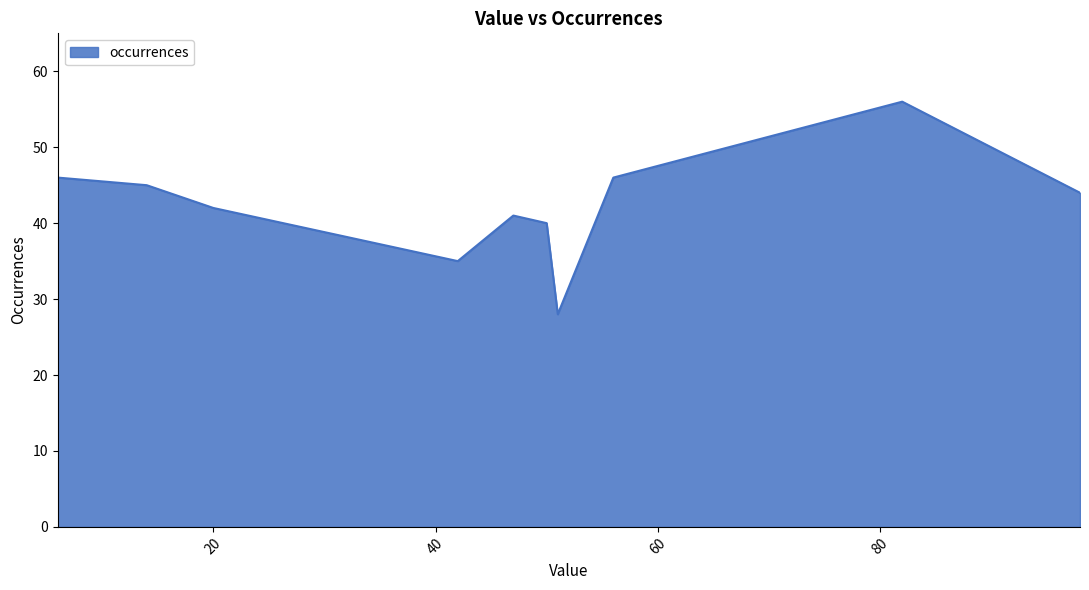

True or false: there are more than 1 points higher than both neighbors.

True